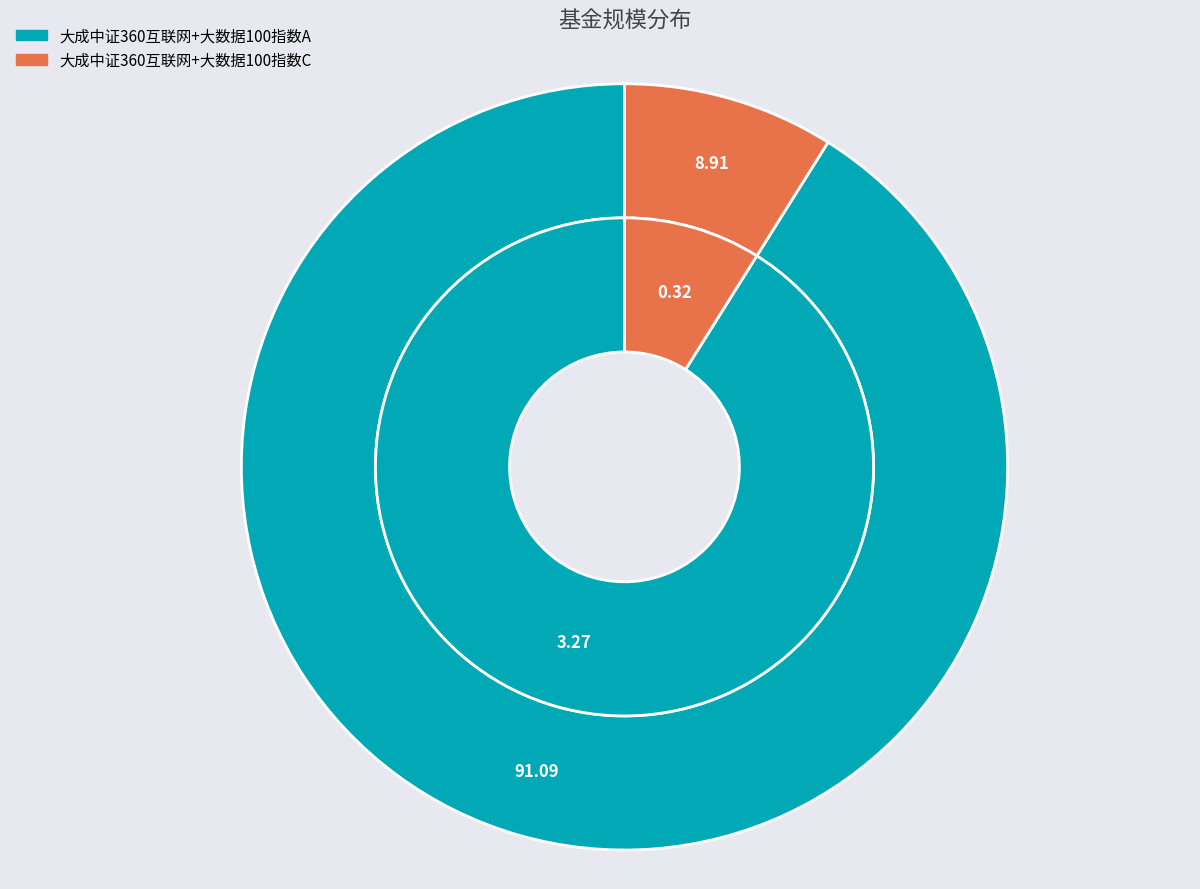

How many segments does this pie chart have?

2